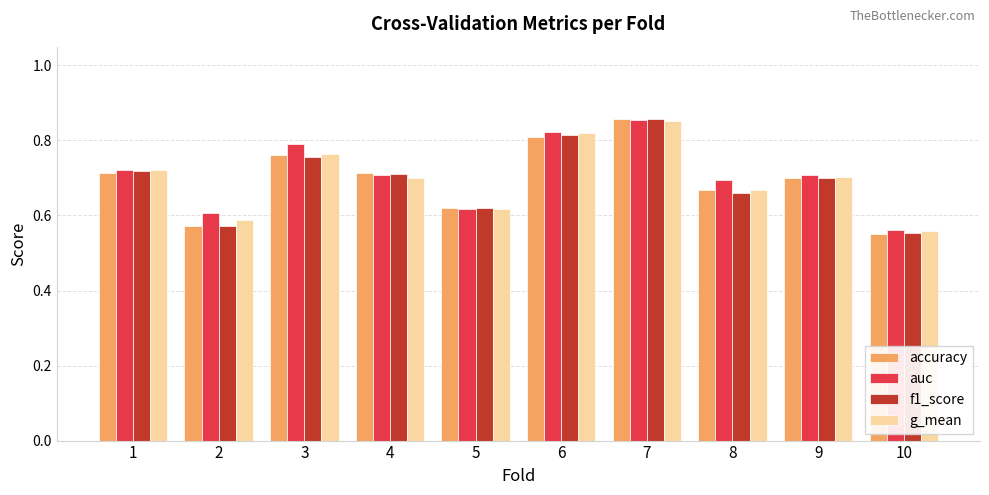

At which category is the sum across all series the highest?

7